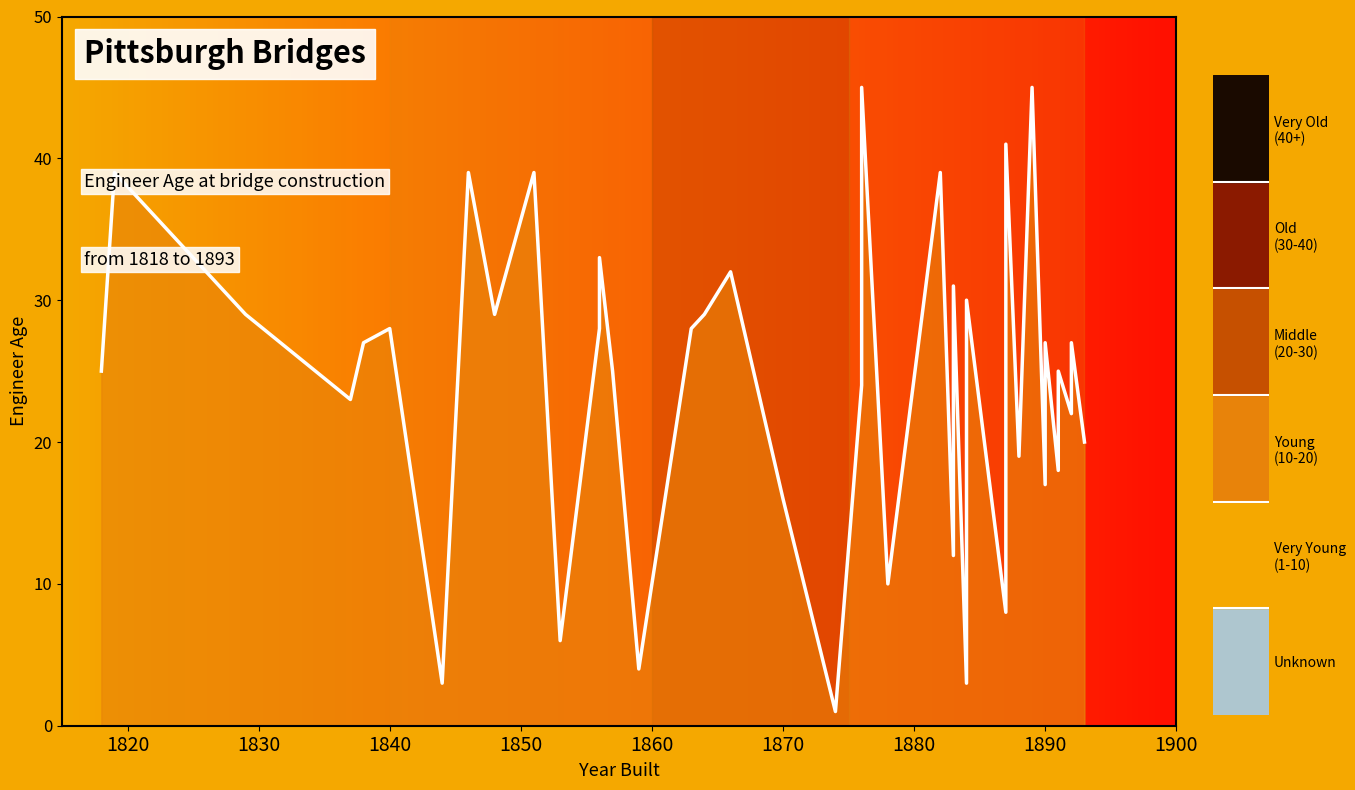

Where does the data first go above 27?

1820